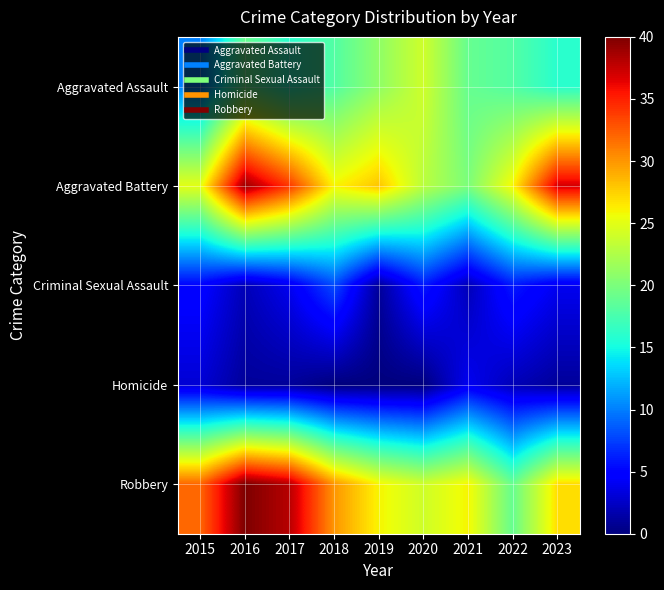

What is the total value across all series at 2022?

71